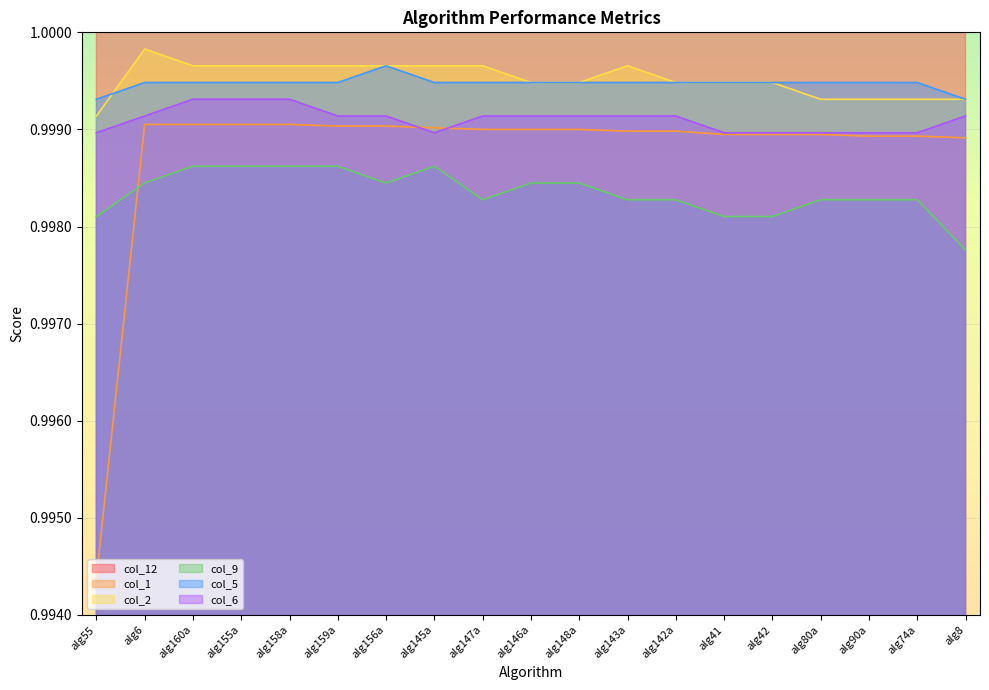

True or false: col_2 has more than 2 points higher than both neighbors.

False